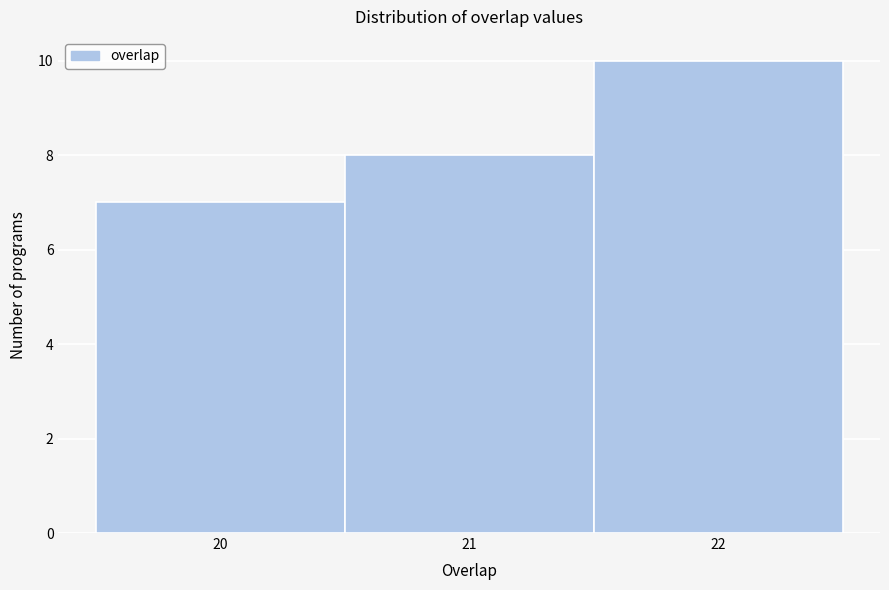

How tall is the bar that spans 20.5 to 21.5 on the x-axis? The values are not printed on the chart, so give them approximately, as read against the axis.

8